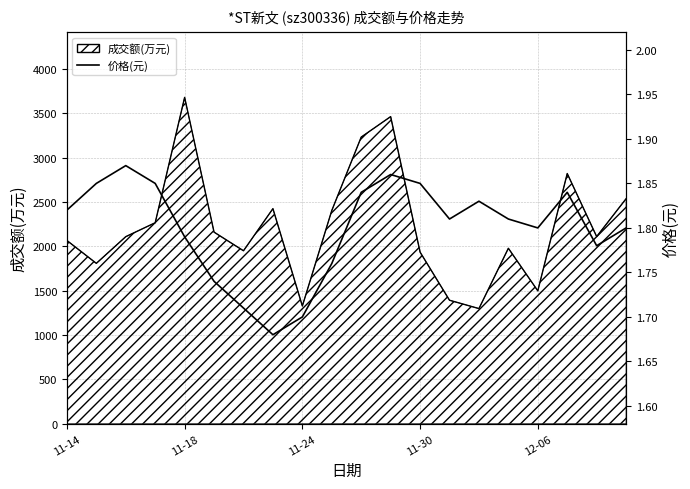

Where is the first local minimum?

7